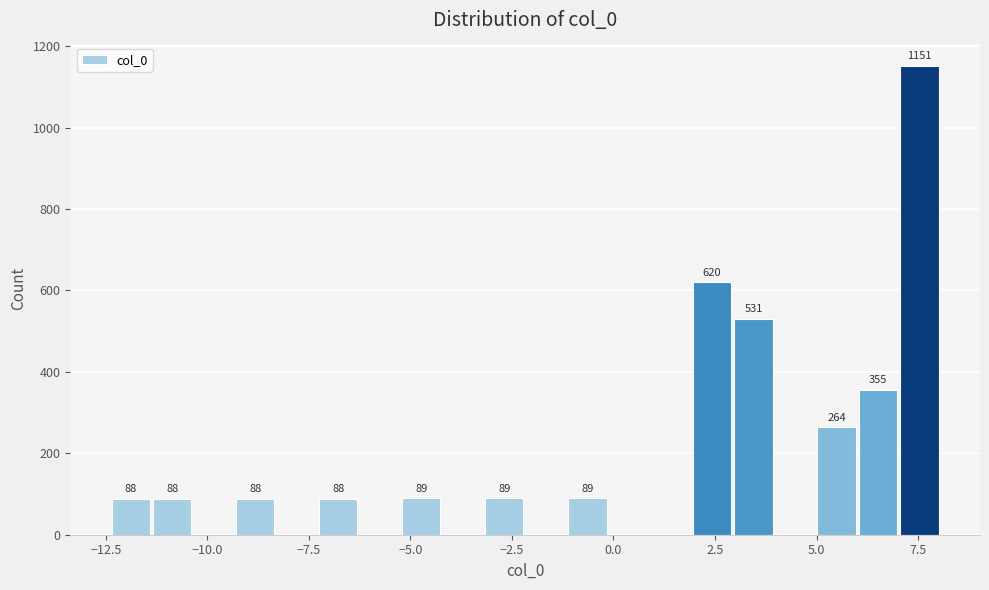

Read against the x-axis, roughly where is the centre of the tallest bar?

7.5